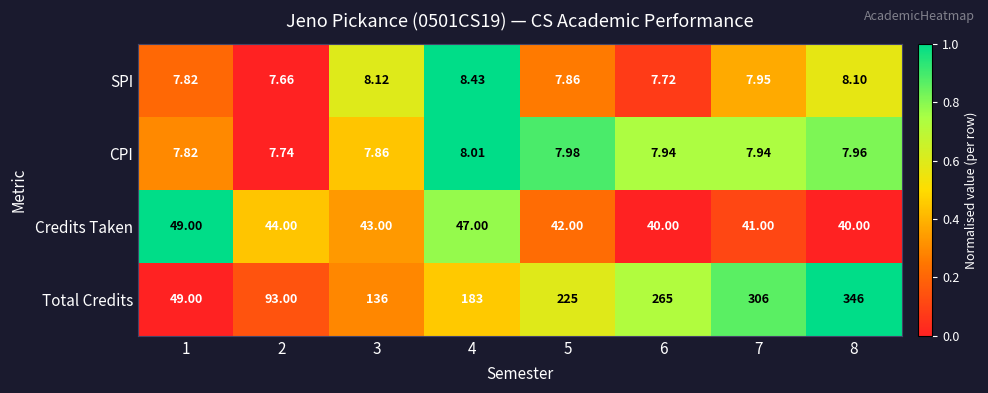

Is the value of CPI at 3 greater than the value of Total Credits at 5?

No